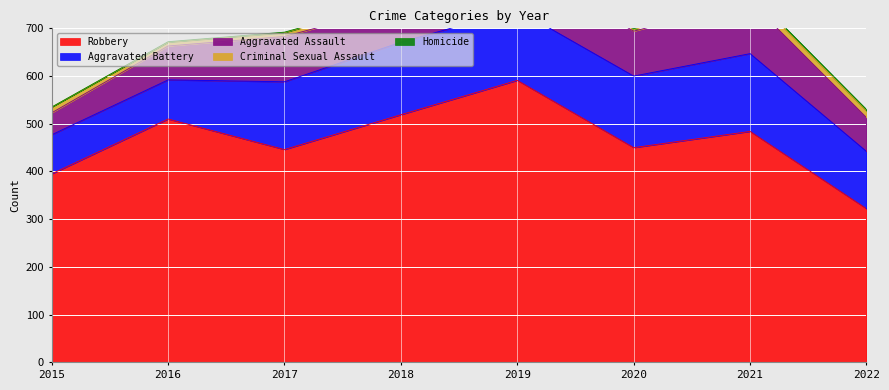

Reading left to right, what are all the values shown in this chart?

Aggravated Assault: 2015=46	2016=71	2017=95	2018=77	2019=98	2020=94	2021=110	2022=71
Aggravated Battery: 2015=82	2016=82	2017=142	2018=152	2019=148	2020=150	2021=163	2022=120
Criminal Sexual Assault: 2015=12	2016=8	2017=8	2018=11	2019=8	2020=3	2021=15	2022=14
Homicide: 2015=0	2016=1	2017=1	2018=1	2019=2	2020=2	2021=4	2022=3
Robbery: 2015=395	2016=510	2017=446	2018=519	2019=591	2020=450	2021=484	2022=322